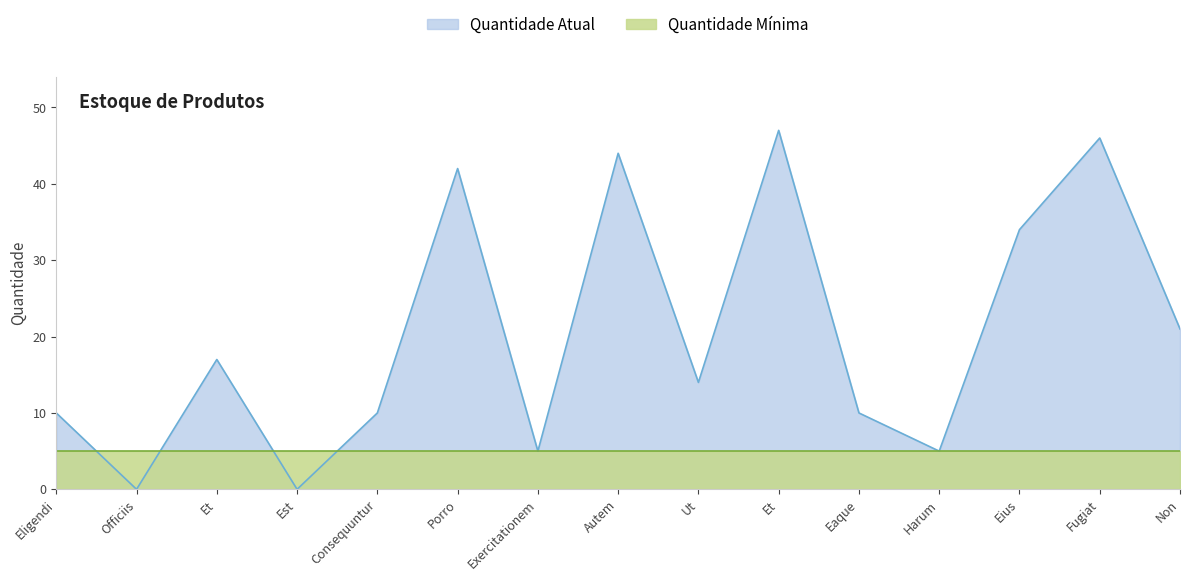

Which category has the lowest value across all series?

Officiis